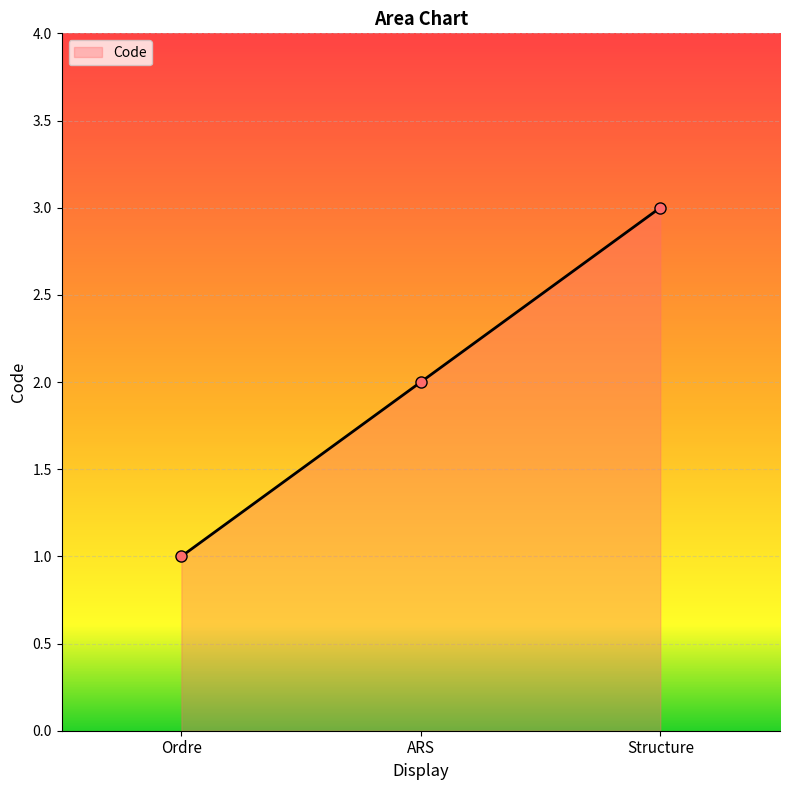

Count the values in the range 1 to 3.

3